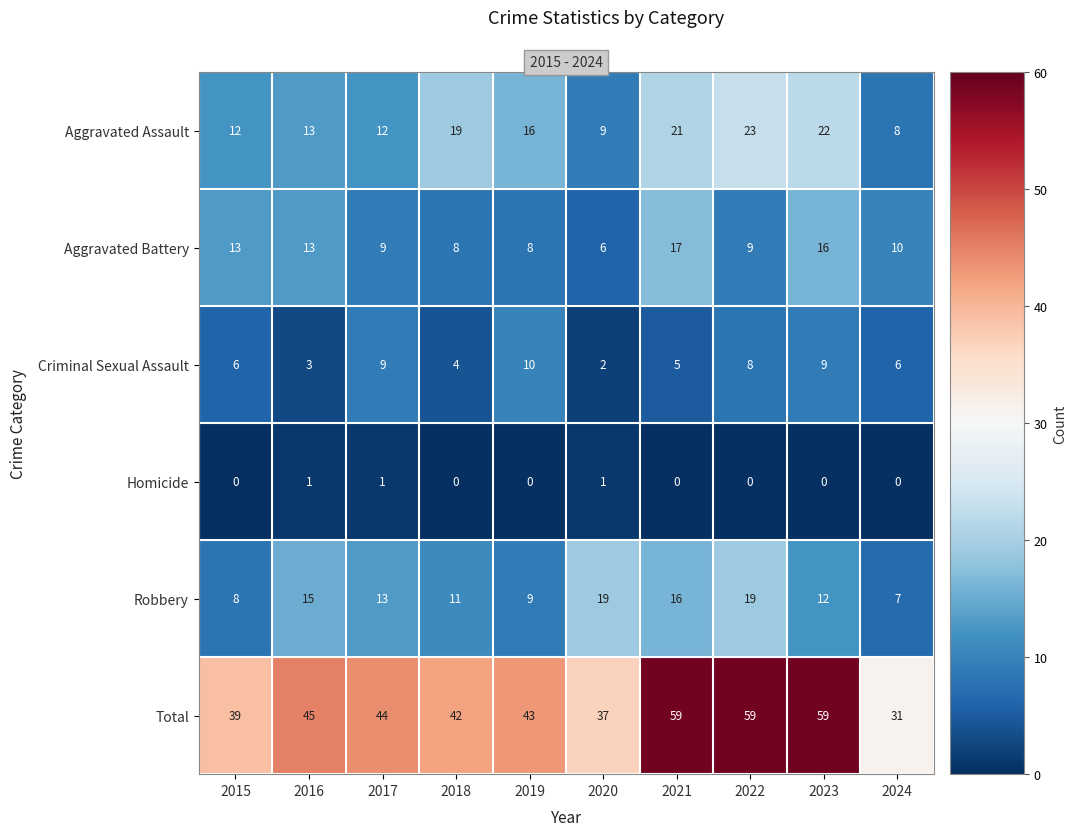

Which series changed the most between 2018 and 2022?

Total